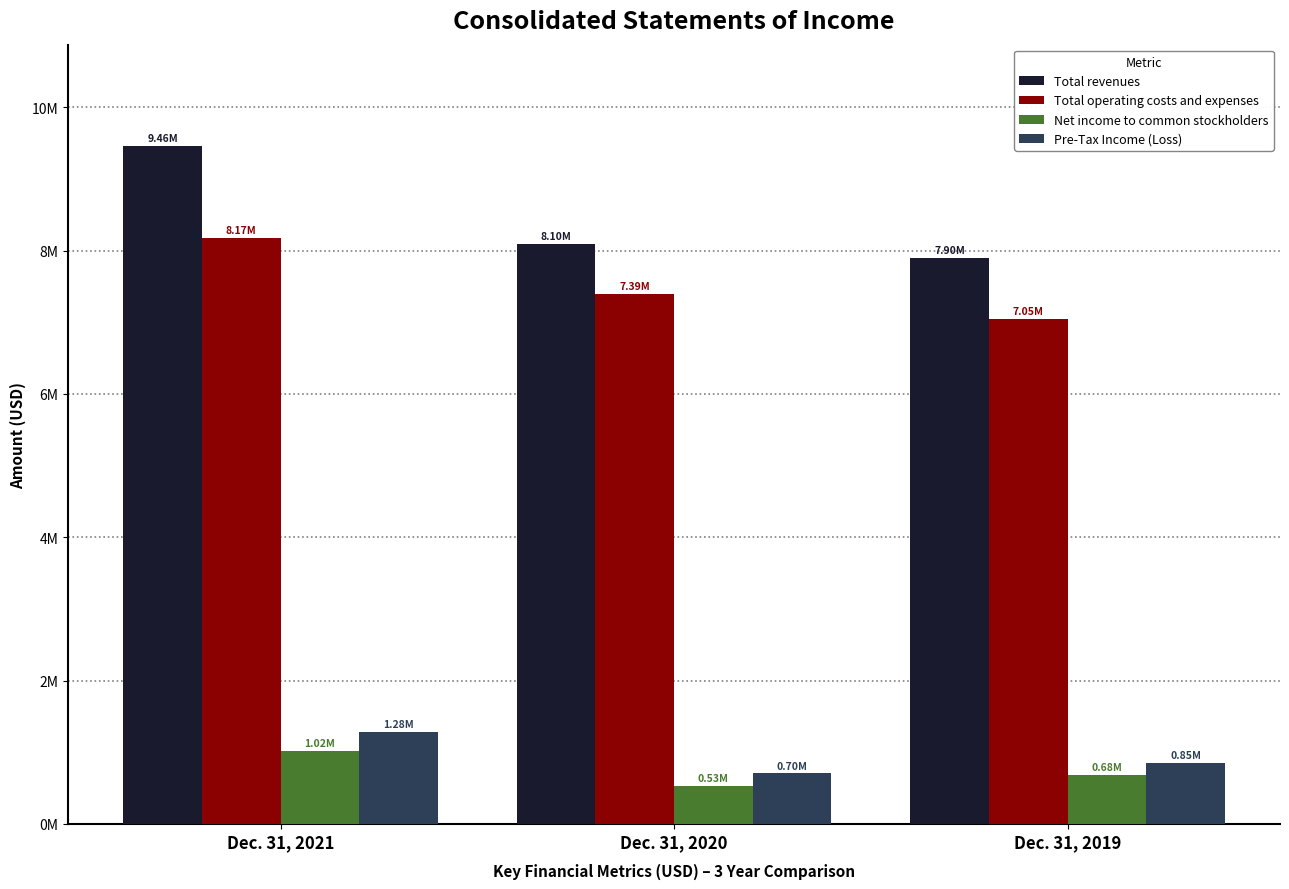

Does the chart contain any negative values?

No